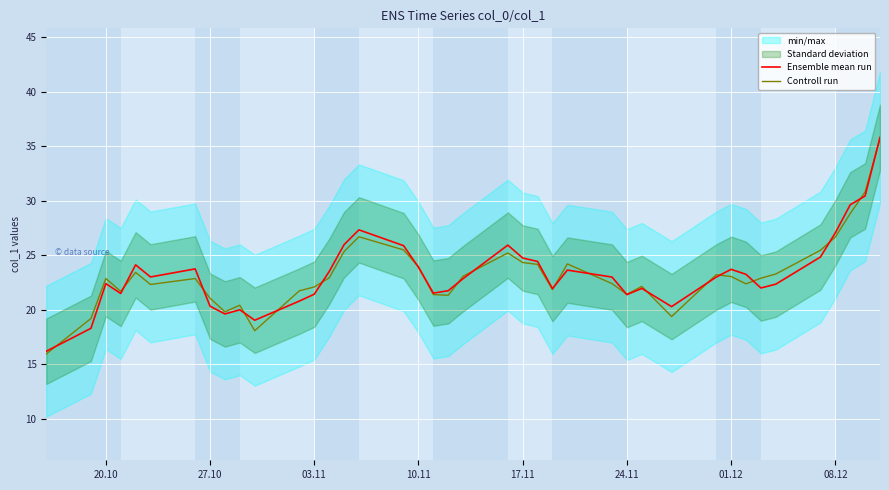

After their last crossing, which series has the higher values: Ensemble mean run or Controll run?

Ensemble mean run